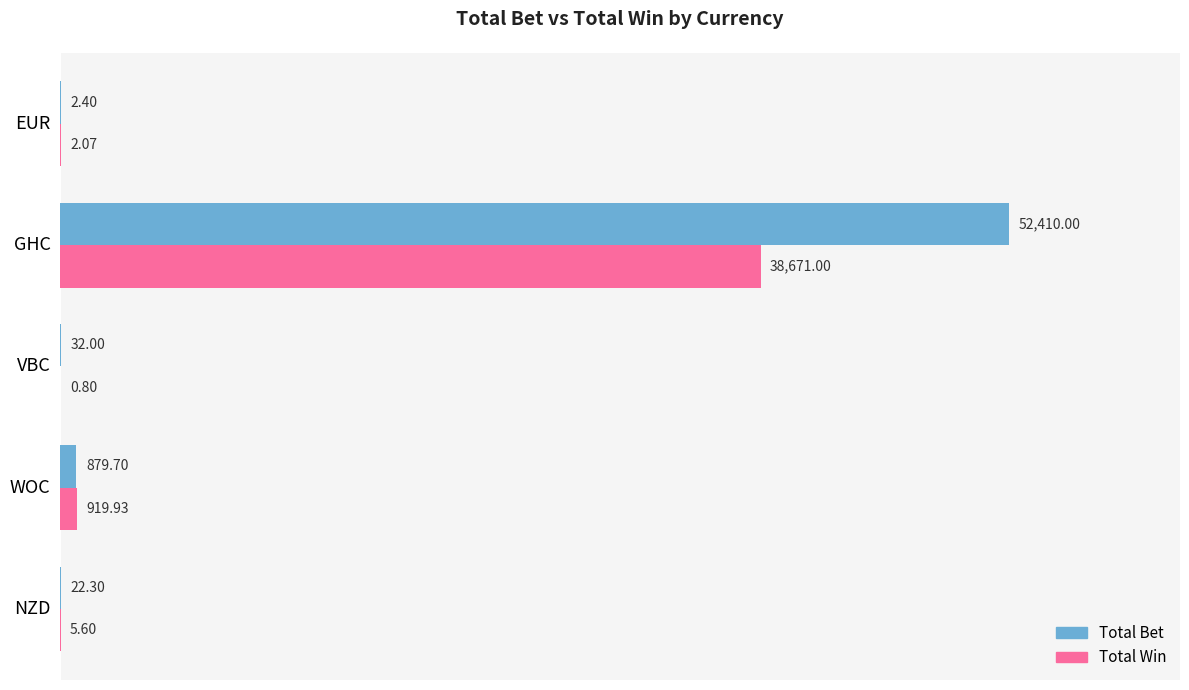

Which series has the largest total across all categories?

Total Bet